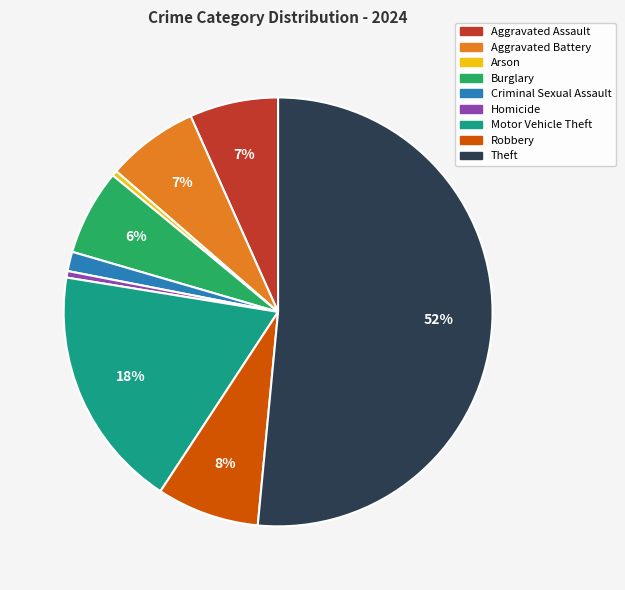

How many segments does this pie chart have?

9